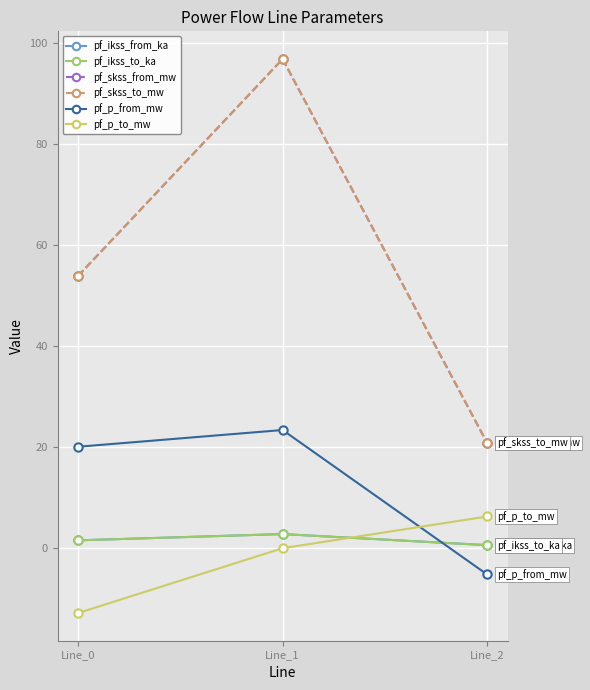

Is this an area chart (filled region under the line)?

No